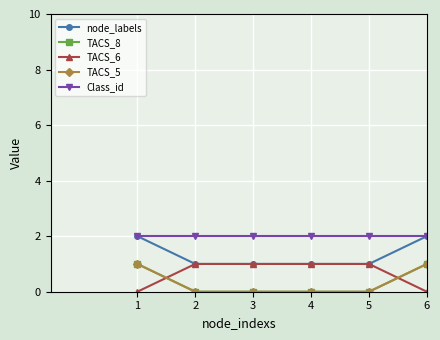

Is this an area chart (filled region under the line)?

No